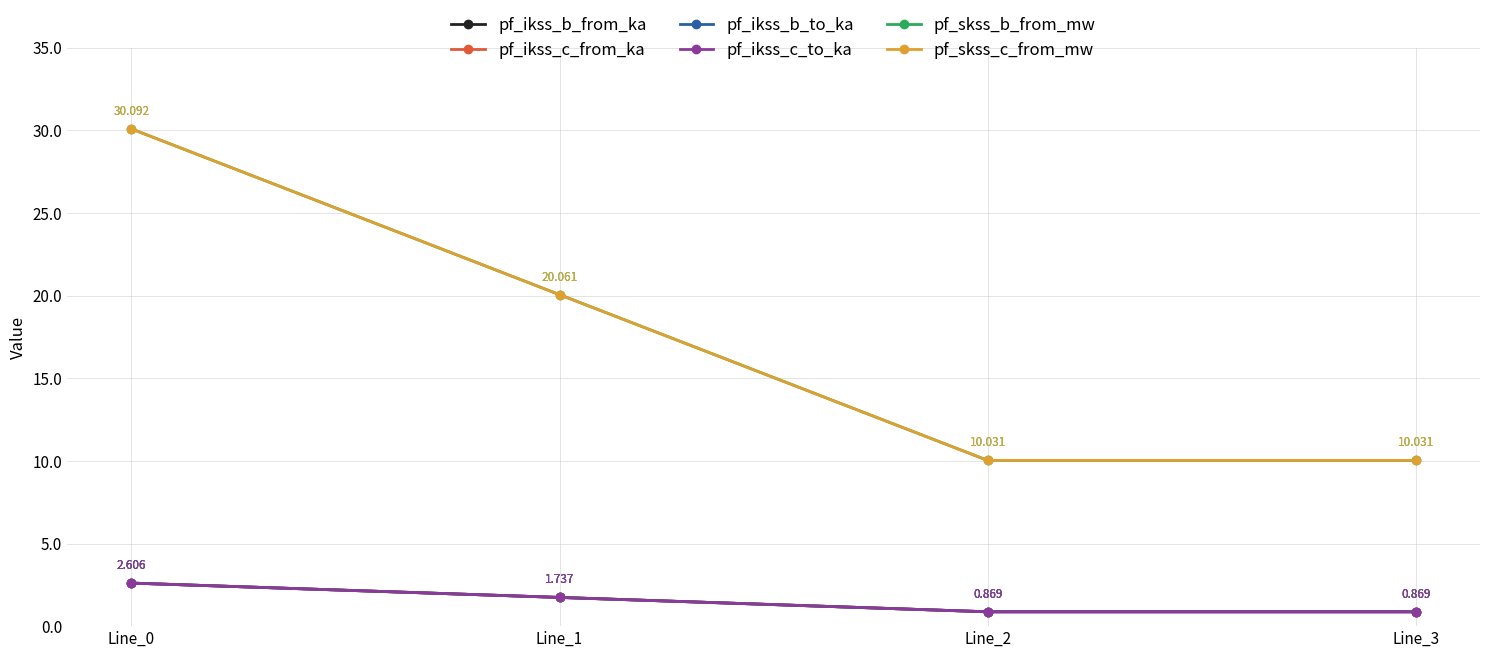

What is the difference between the maximum and minimum values in the pf_ikss_b_to_ka series?

1.7